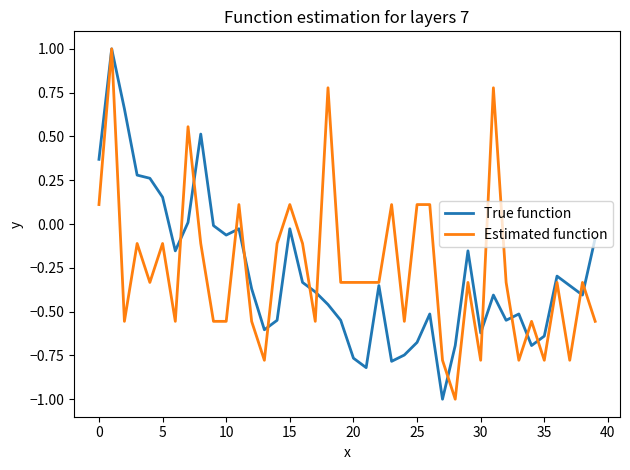

What is the highest value of the True function series?

1.0